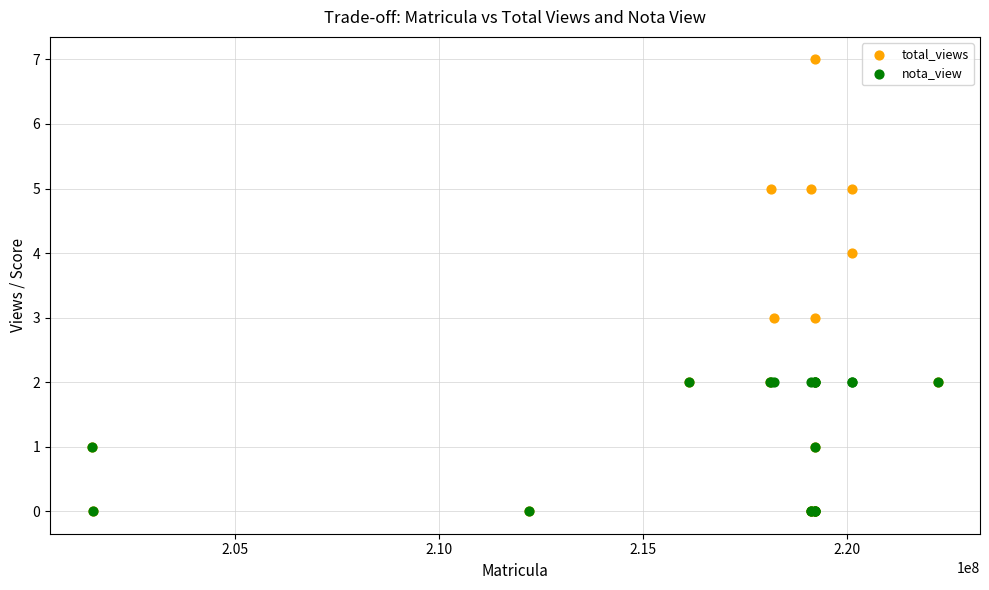

What are all the series names shown in the legend?

total_views, nota_view